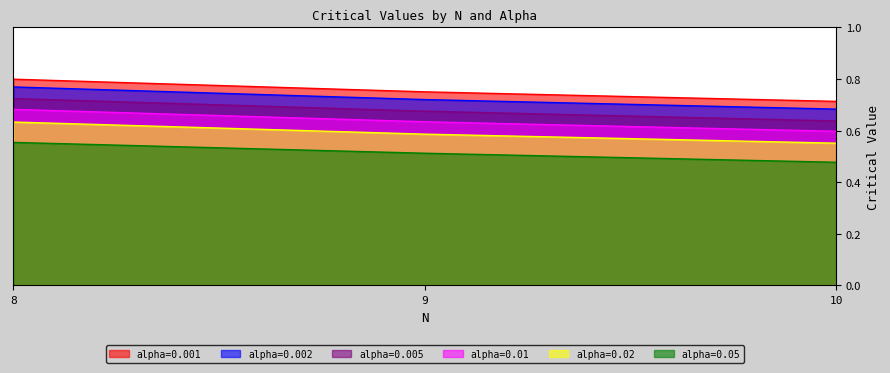

What is the value of the alpha=0.05 point at the 2nd from the left?

0.5